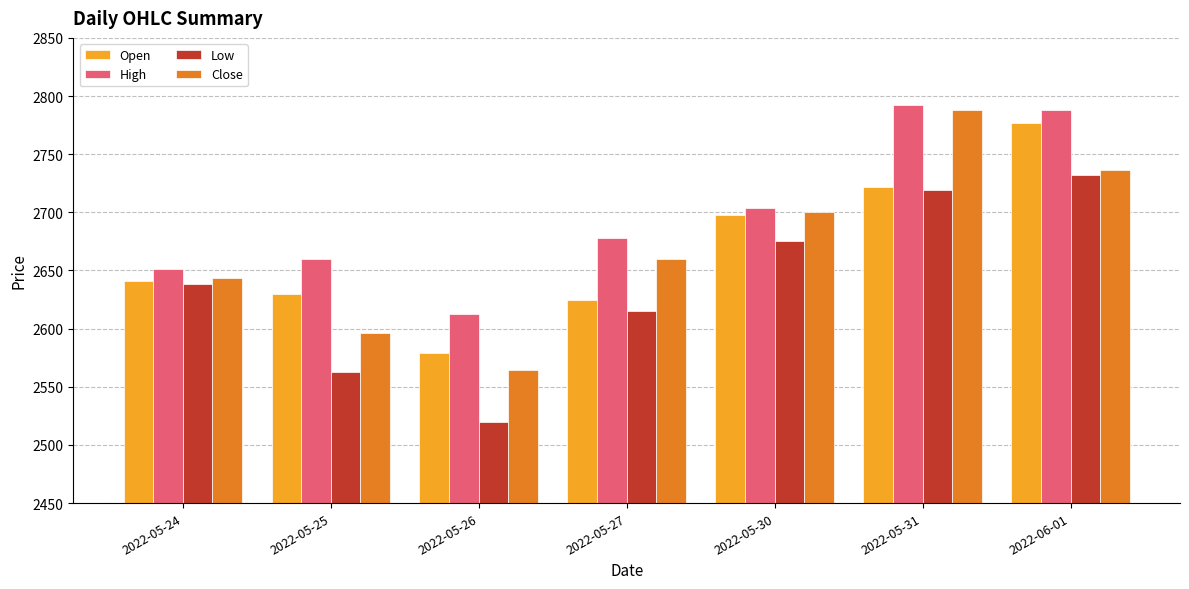

Which series changed the most between 2022-05-25 and 2022-05-26?

Open